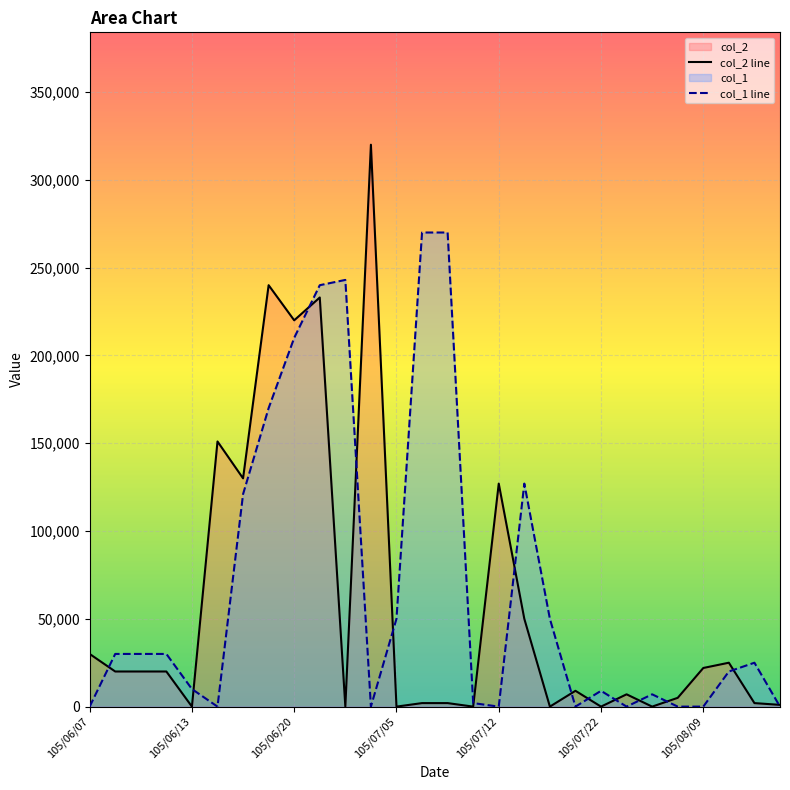

The value of col_1 at 105/07/04 is 0. True or false?

True